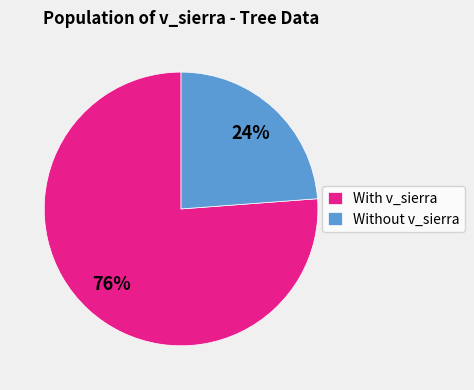

Rank the categories by value from lowest to highest.

Without v_sierra, With v_sierra